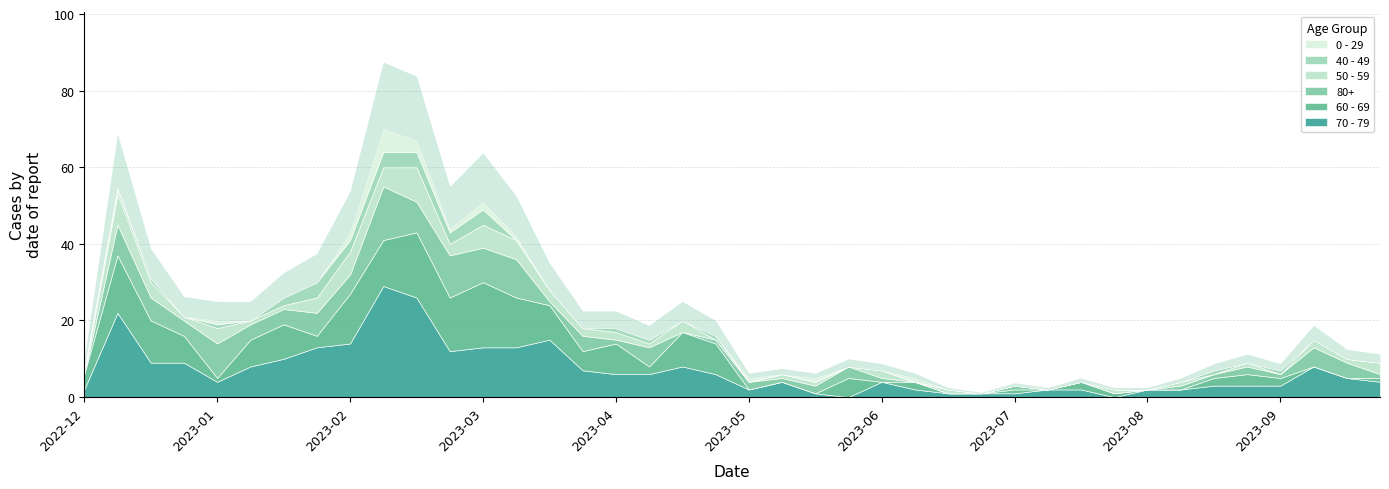

True or false: 80+ and 40 - 49 intersect in this chart.

True